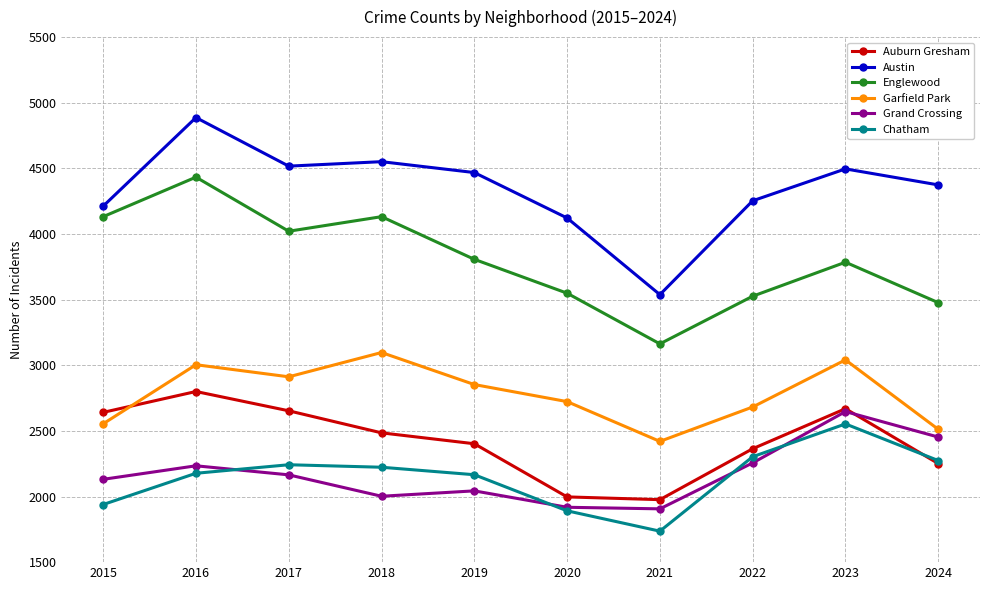

Where is Garfield Park nearest to the value 2758?

2020